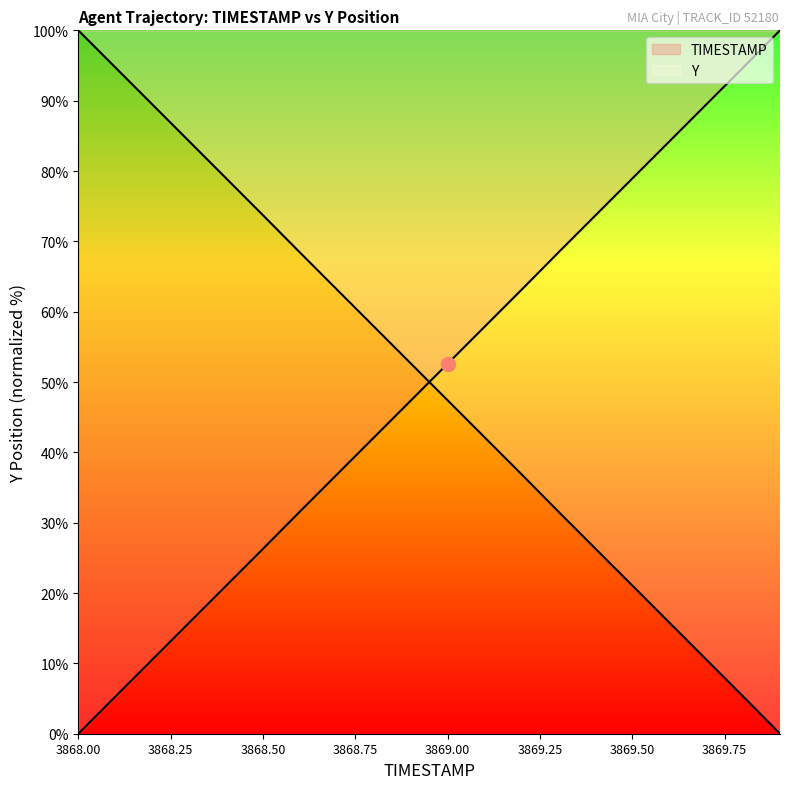

List the labels in order of TIMESTAMP value, smallest first.

3869.9, 3869.8, 3869.7, 3869.6, 3869.5, 3869.4, 3869.3, 3869.2, 3869.1, 3869.0, 3868.9, 3868.8, 3868.7, 3868.6, 3868.5, 3868.4, 3868.3, 3868.2, 3868.1, 3868.0